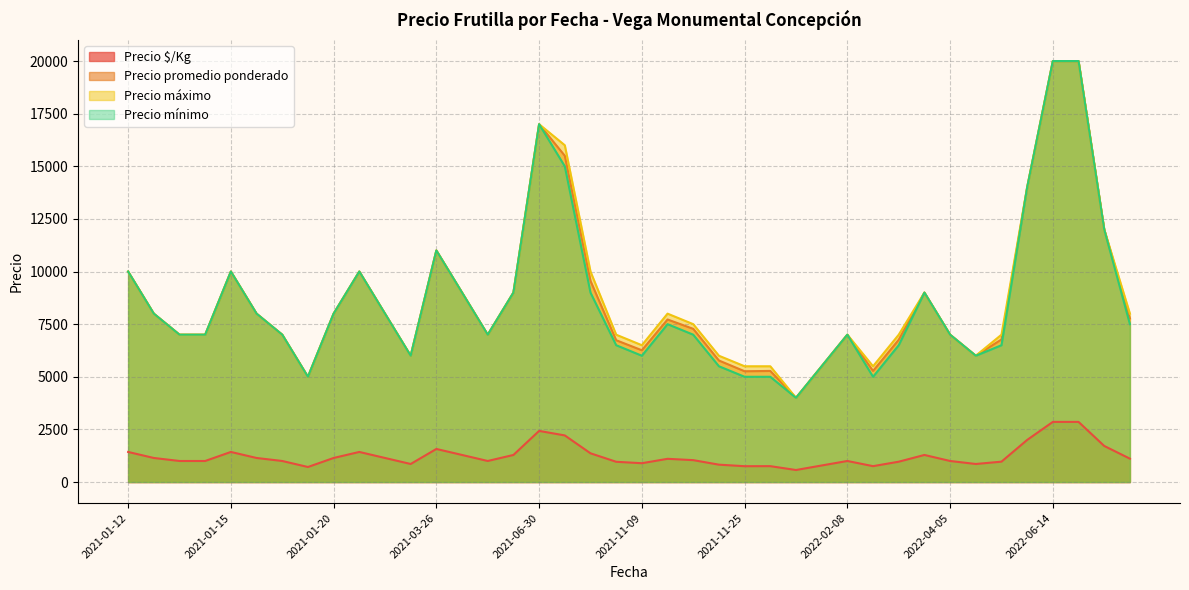

The value of Precio máximo at 2021-06-30 is 17000. True or false?

True